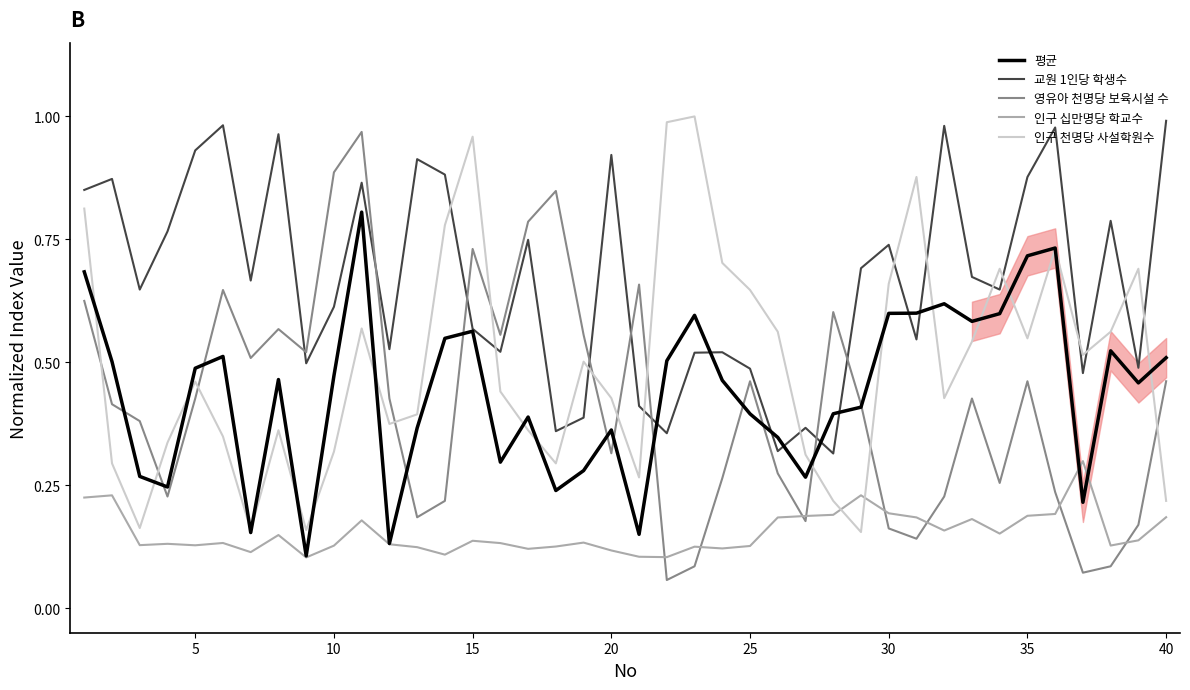

After their last crossing, which series has the higher values: 인구 십만명당 학교수 or 영유아 천명당 보육시설 수?

영유아 천명당 보육시설 수